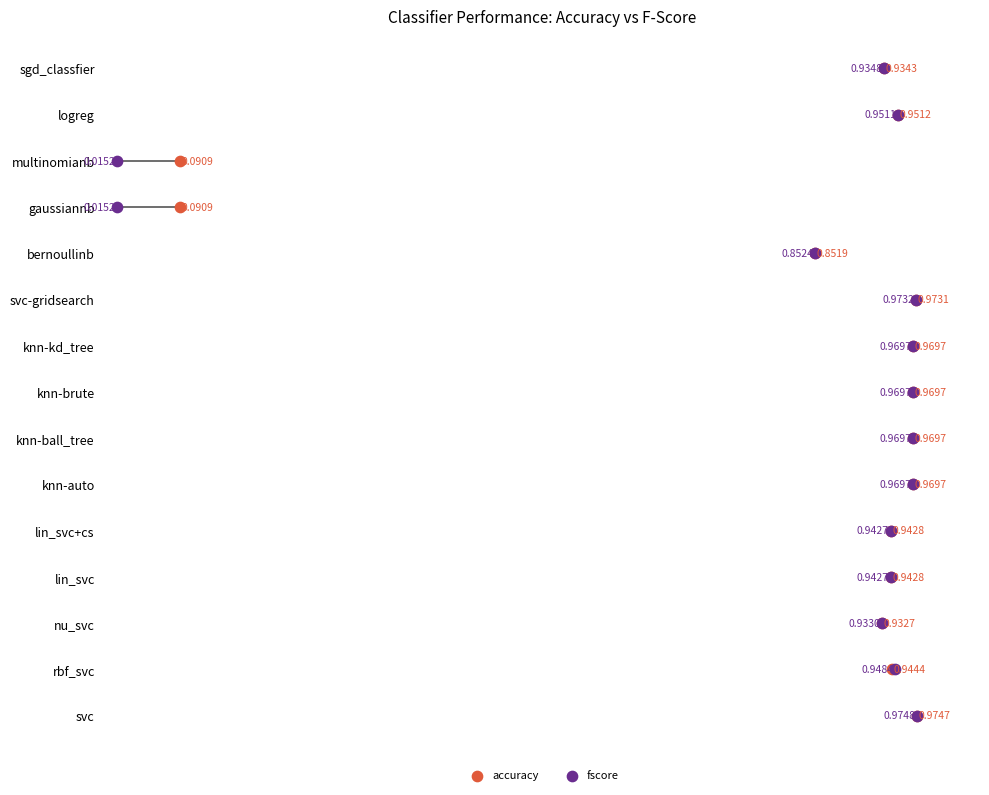

Which series has the widest spread of Y values?

accuracy